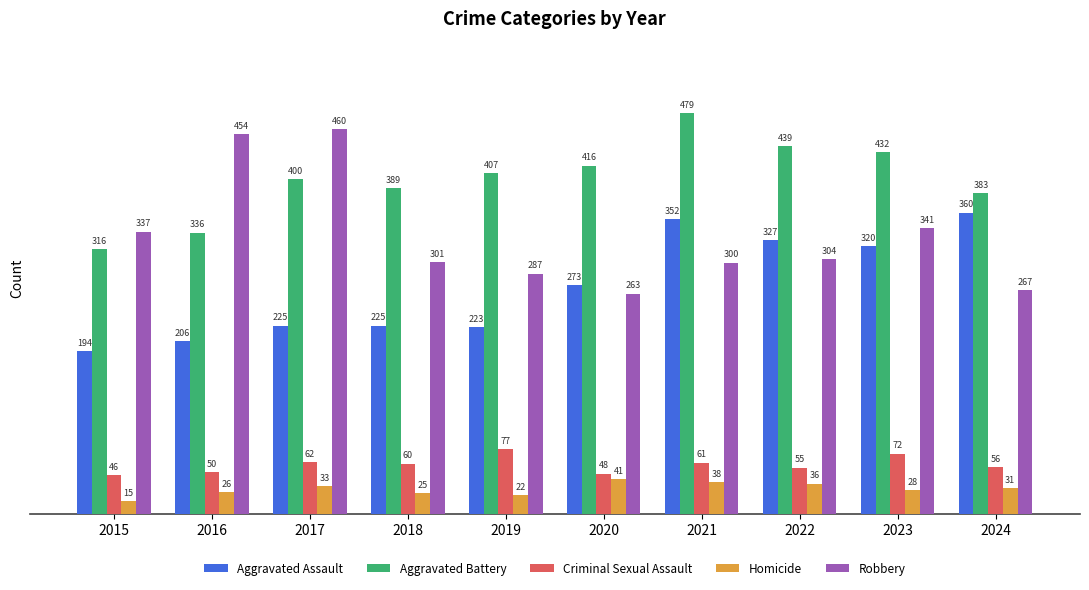

What is the approximate value of Criminal Sexual Assault at 2018?

60